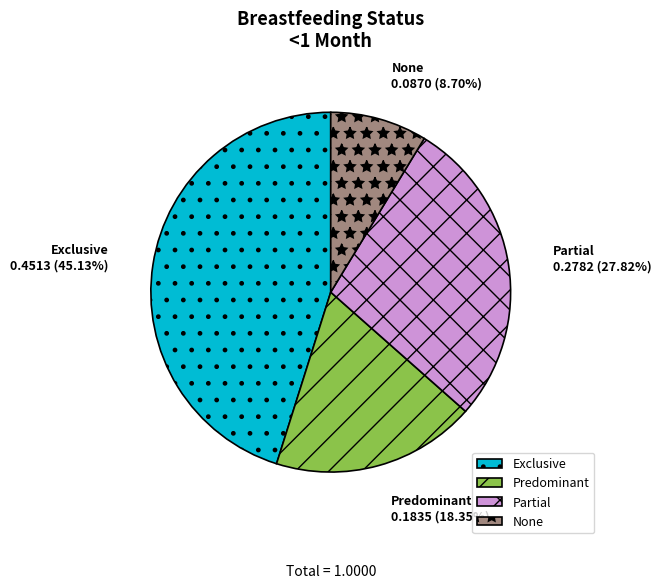

How many segments does this pie chart have?

4